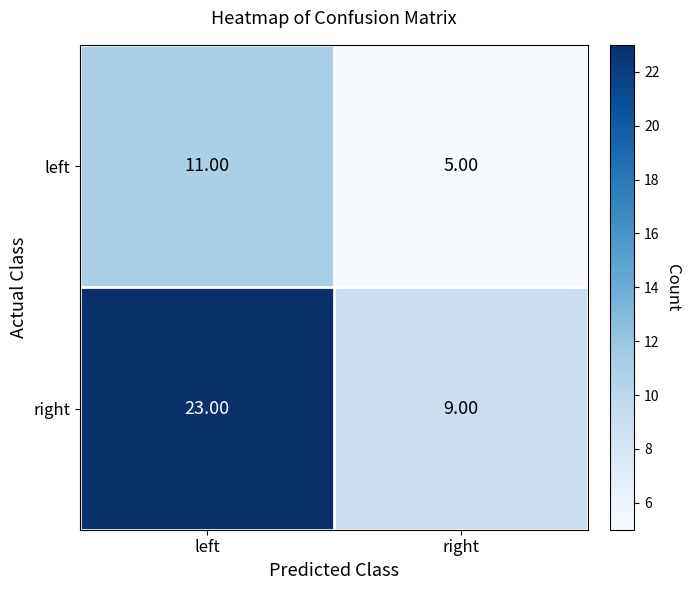

At which label does right reach its peak?

left